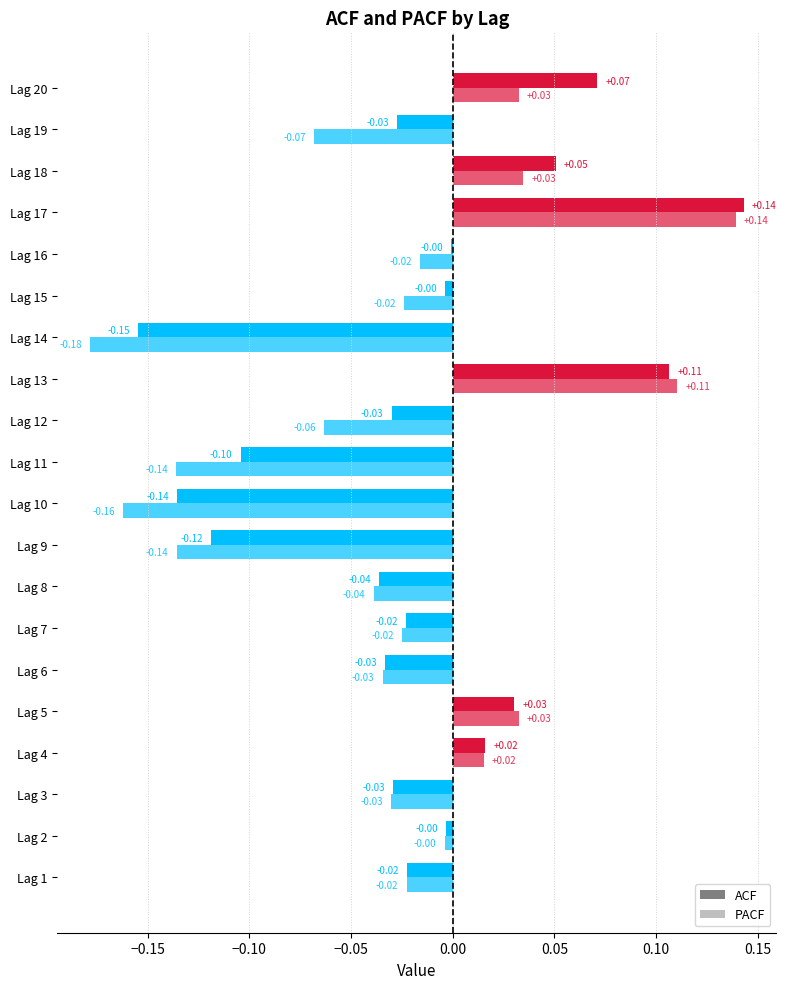

List the series in order of their peak value, lowest first.

ACF, PACF